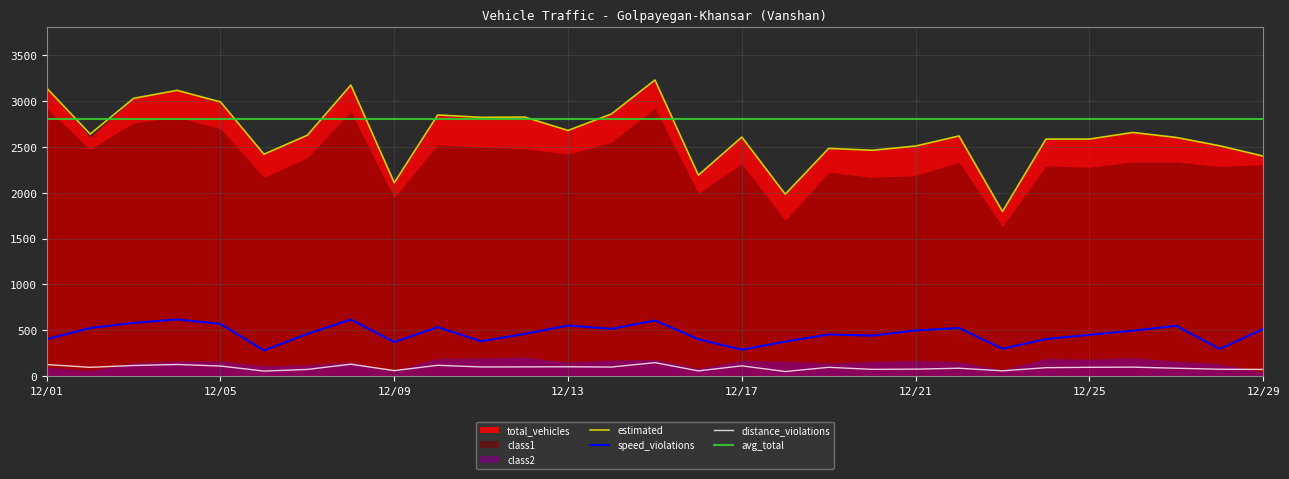

Which has a higher value, 12/24 or 12/03?

12/03